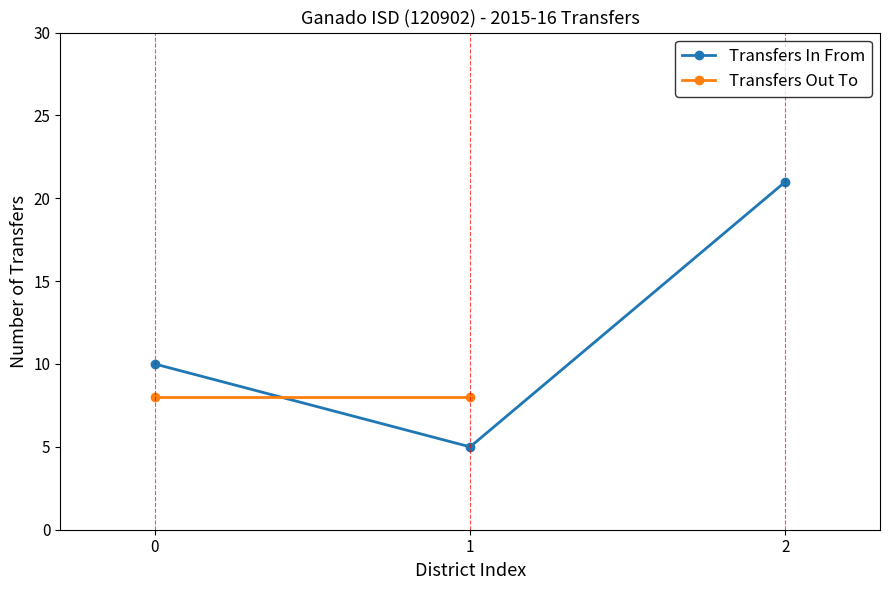

What is the change in value from 0 to 1?

-5